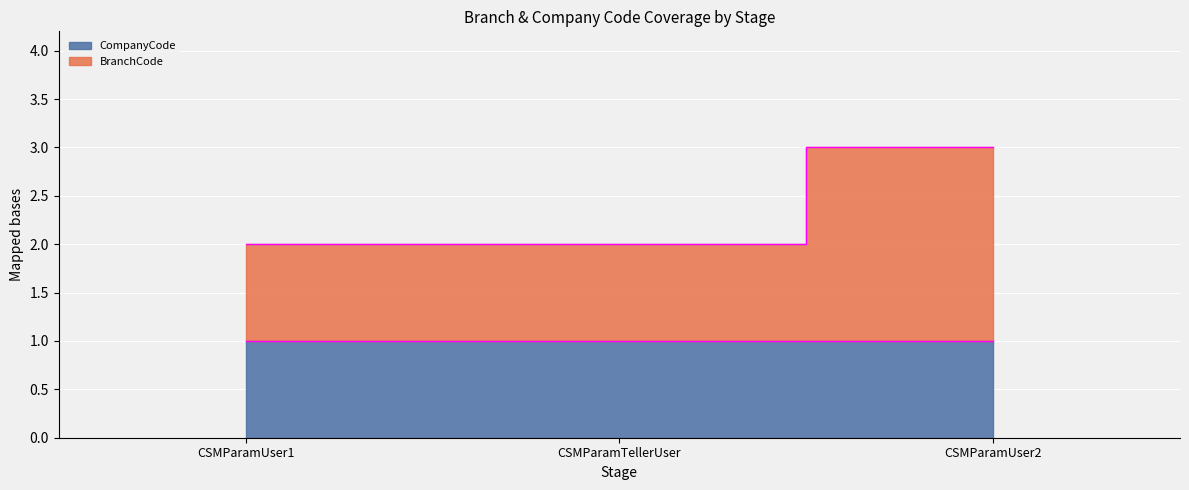

Reading left to right, transcribe all the data shown in this chart.

2	2	3